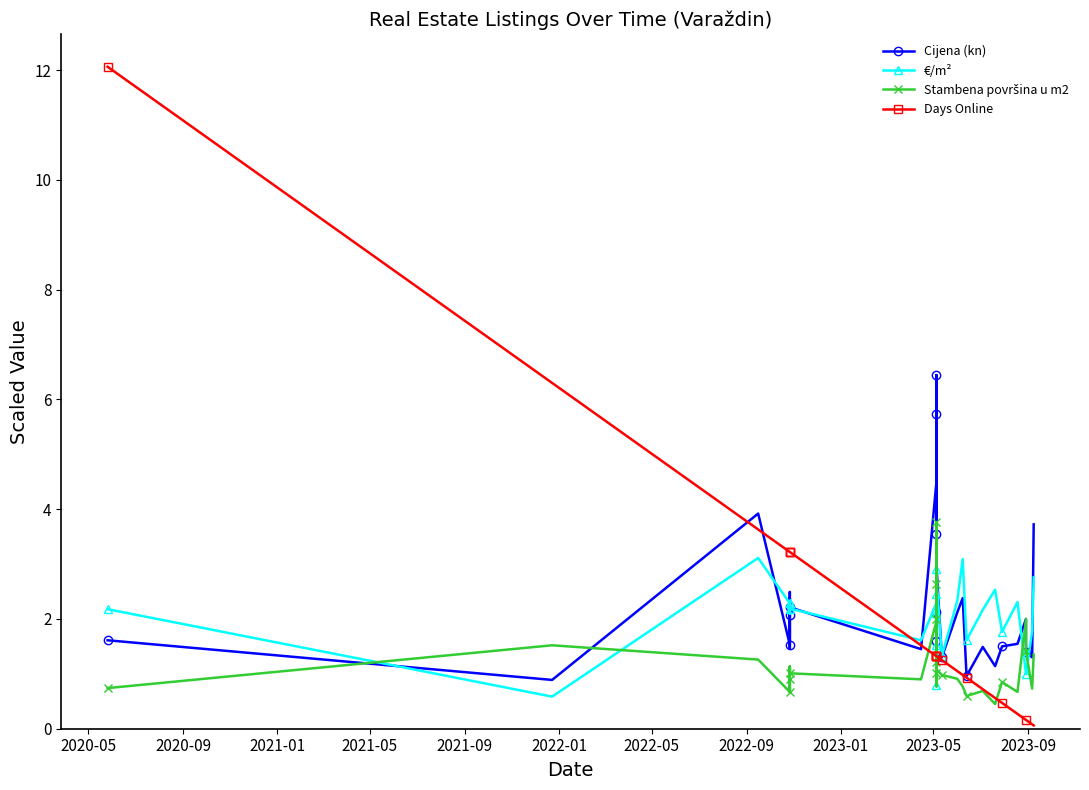

Reading left to right, what are all the values shown in this chart?

Cijena (kn): 1.6	0.9	3.9	1.5	1.6	2.5	2.1	1.5	2.4	2.2	1.5	4.5	5.7	2.4	5.0	1.6	2.0	2.2	3.5	2.3	2.2	2.1	1.8	6.2	6.4	3.3	3.0	1.3	2.1	2.4	1.0	1.5	1.1	1.5	1.5	2.0	1.4	1.3	3.7
€/m²: 2.2	0.6	3.1	2.3	2.1	2.2	2.3	2.2	2.1	2.2	1.6	2.3	1.5	2.3	2.3	0.8	1.1	2.4	2.9	2.4	2.4	2.1	2.3	2.2	2.4	3.0	2.8	1.3	2.3	3.1	1.6	2.2	2.5	1.8	2.3	1.0	1.0	1.8	2.8
Stambena površina u m2: 0.7	1.5	1.3	0.7	0.8	1.1	0.9	0.7	1.1	1.0	0.9	2.0	3.8	1.0	2.2	2.0	1.8	1.0	1.2	1.0	1.0	1.0	0.8	2.8	2.6	1.1	1.1	1.0	0.9	0.8	0.6	0.7	0.5	0.8	0.7	2.0	1.4	0.7	1.4
Days Online: 12.1	6.3	3.6	3.2	3.2	3.2	3.2	3.2	3.2	3.2	1.5	1.3	1.3	1.3	1.3	1.3	1.3	1.3	1.3	1.3	1.3	1.3	1.3	1.3	1.3	1.3	1.3	1.2	1.1	1.0	0.9	0.7	0.6	0.5	0.3	0.2	0.2	0.1	0.1